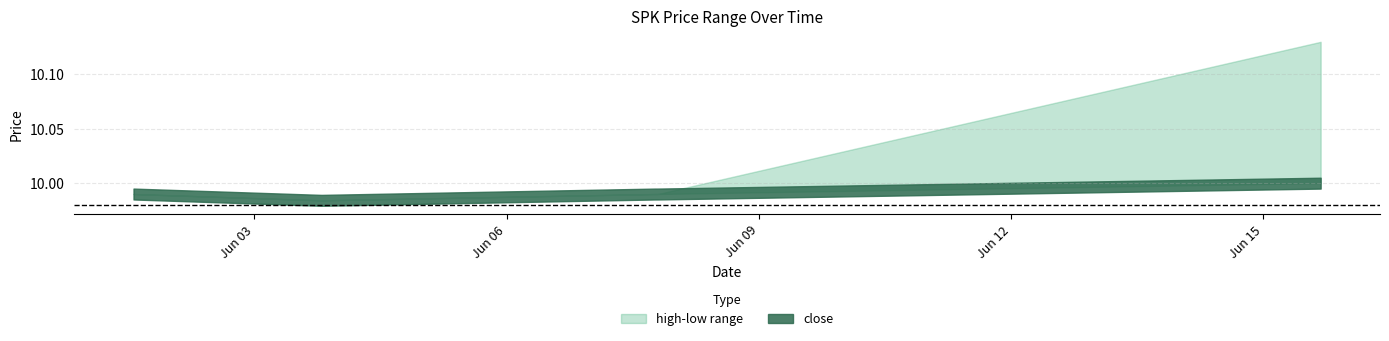

What is the average value of the low series?

10.0